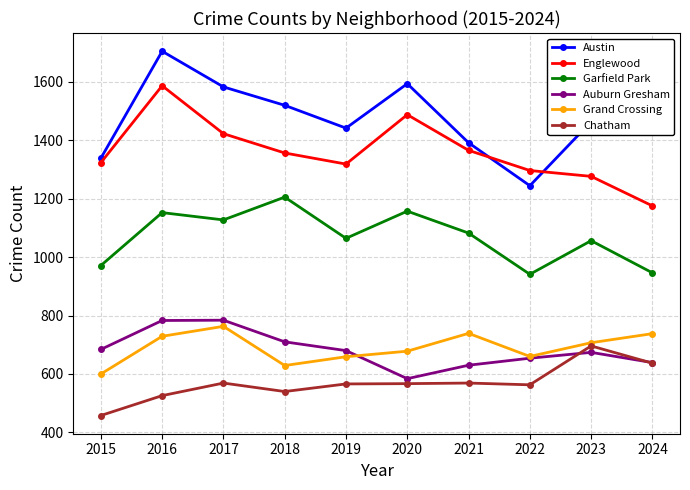

Between which two adjacent categories do Auburn Gresham and Chatham first intersect?

2022 and 2023